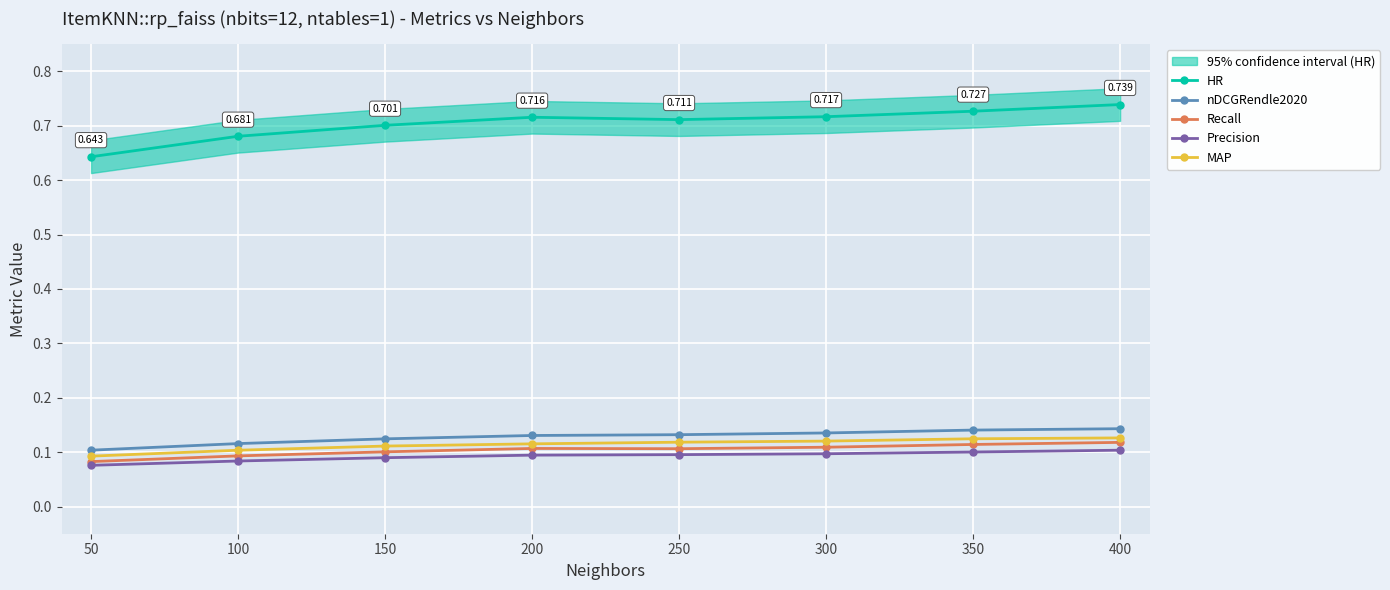

Is the value of HR at 100 greater than the value of Recall at 50?

Yes